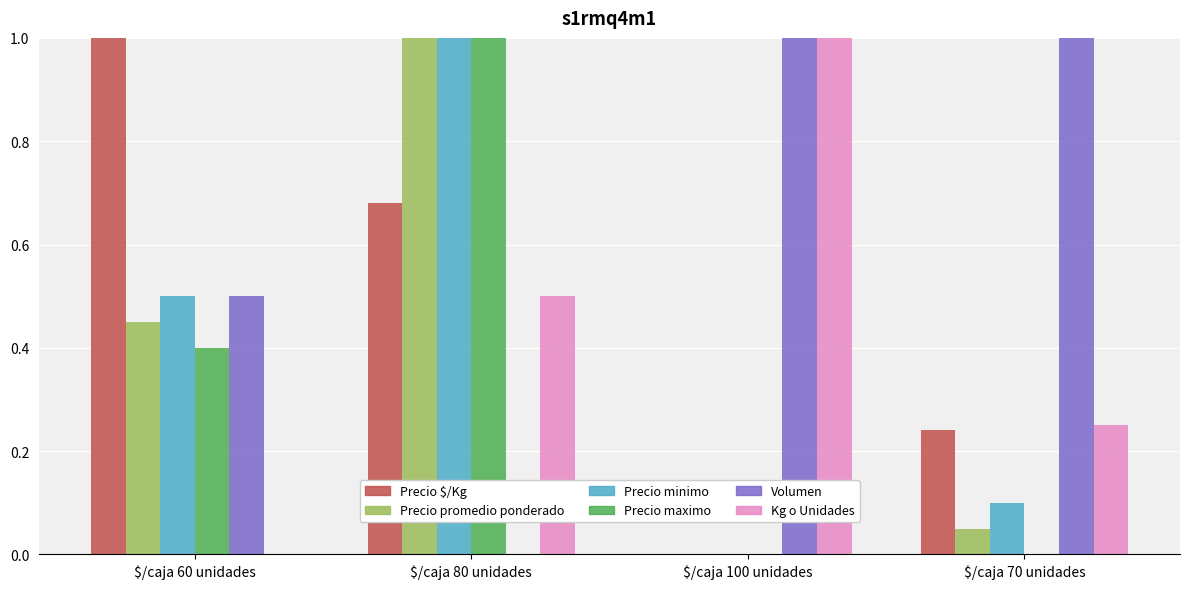

Which category has the highest value in the Precio promedio ponderado series?

$/caja 80 unidades